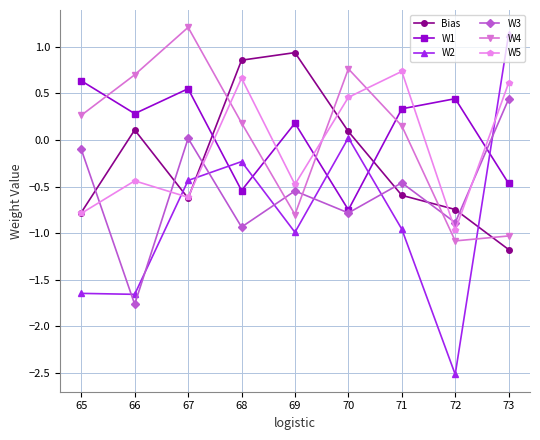

How many data points in W3 are above 0?

2